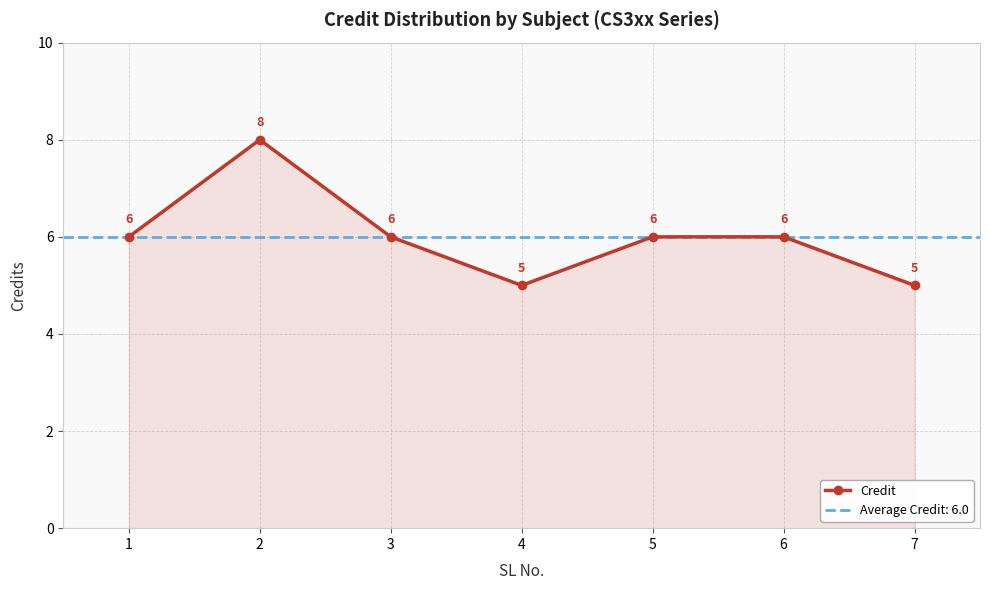

List the labels in order of value, largest first.

2, 1, 3, 5, 6, 4, 7